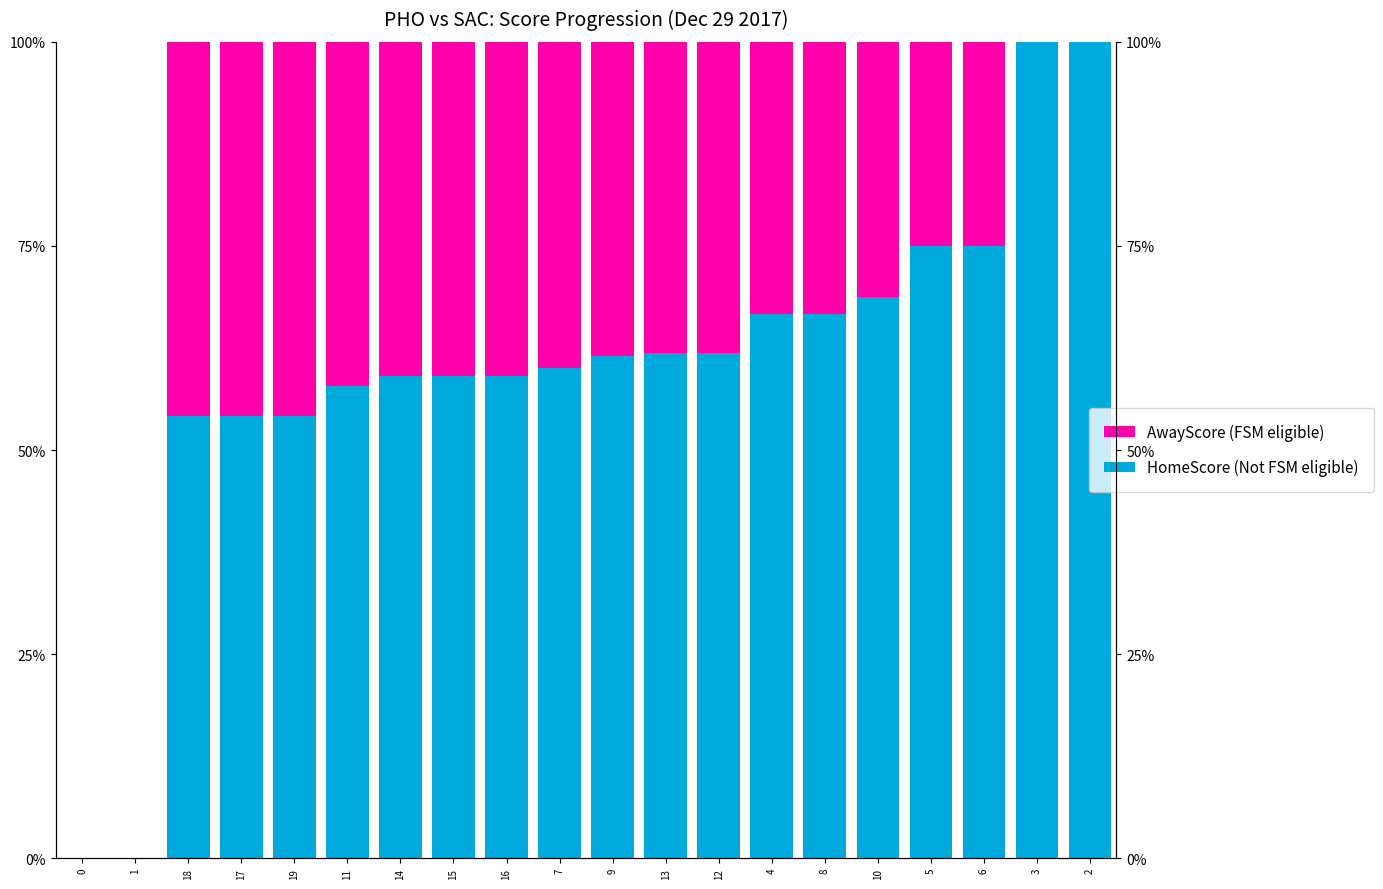

Is it true that AwayScore (FSM eligible) equals 33.3 at 4?

True